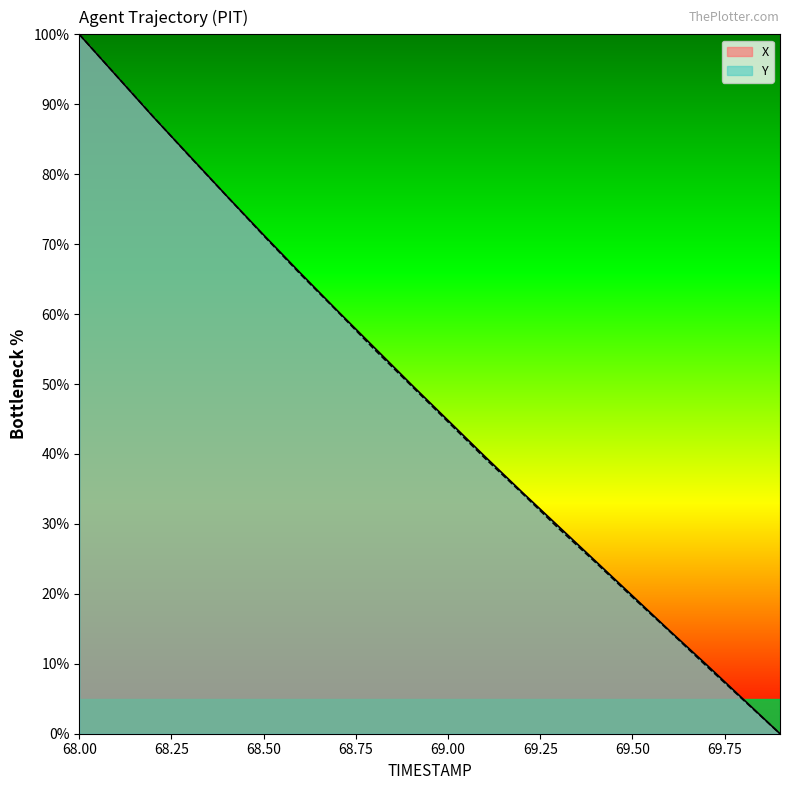

How many data points in Y are less than 49?

10